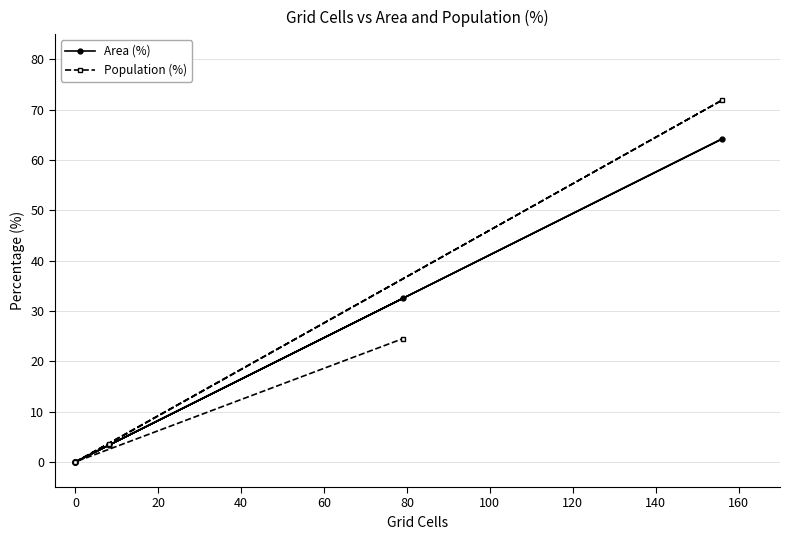

How many lines are shown in the chart?

2